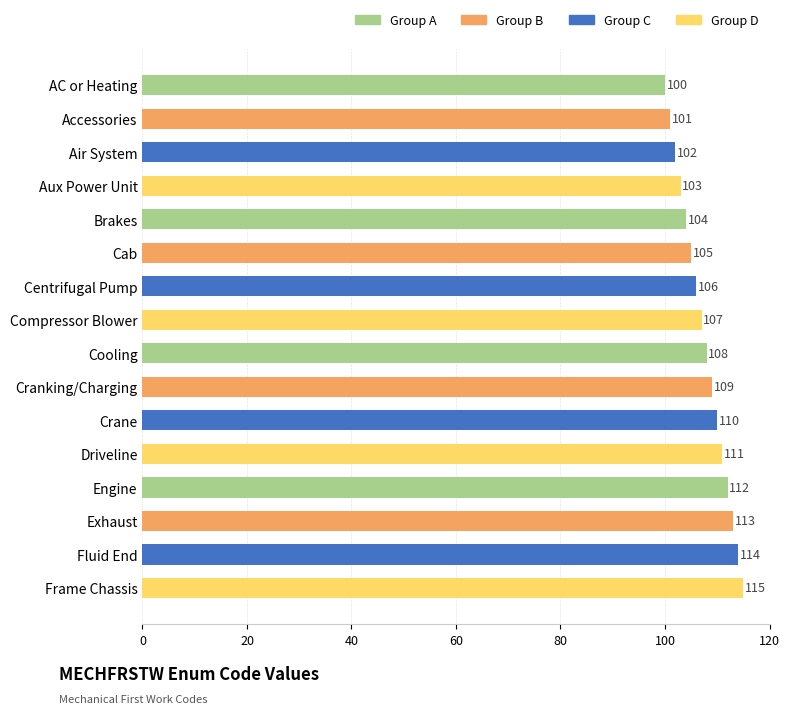

Reading bottom to top, list all the values displayed in this chart.

115	114	113	112	111	110	109	108	107	106	105	104	103	102	101	100